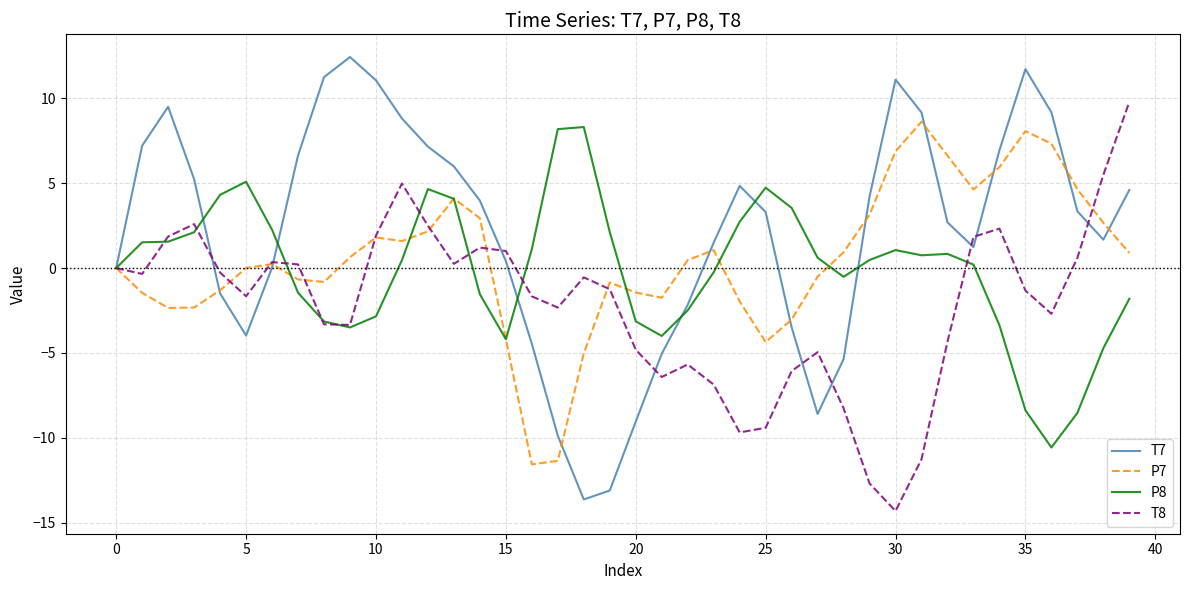

Which series has the largest total across all categories?

T7